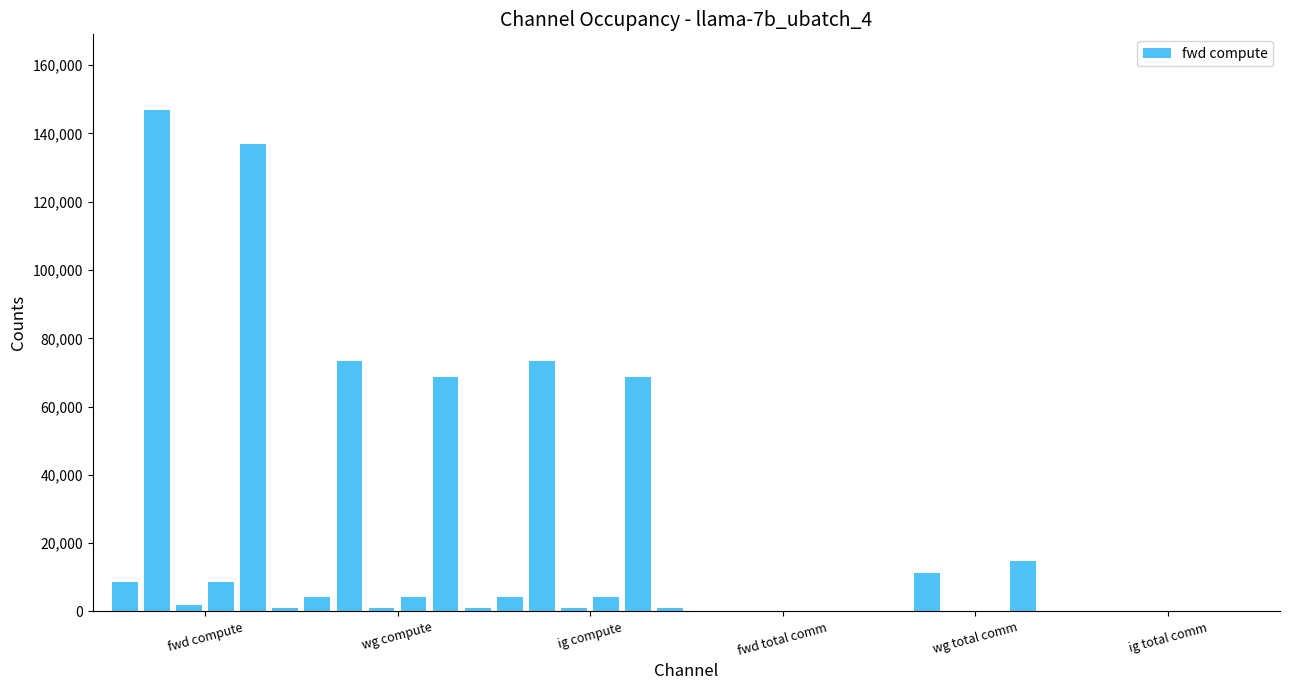

What is the maximum value shown in the chart?

146997.2